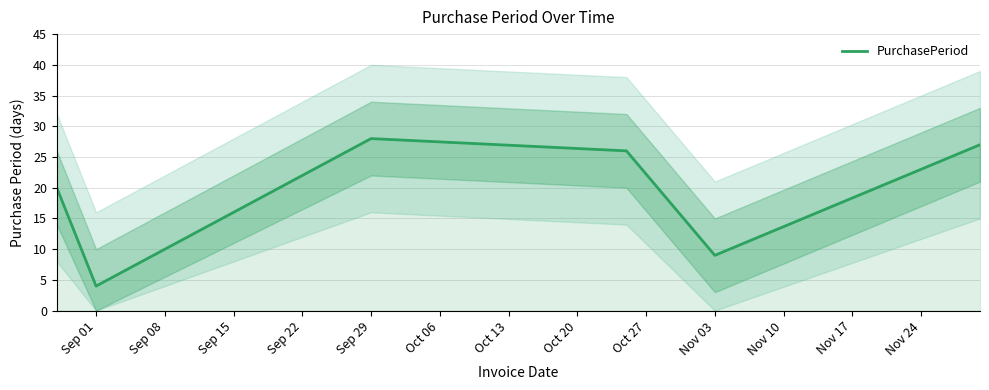

Which category has the lowest value in the PurchasePeriod series?

Sep 01